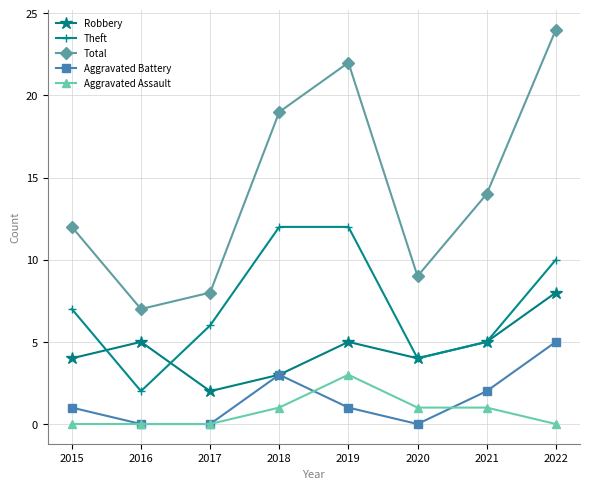

List the labels in order of Total value, largest first.

2022, 2019, 2018, 2021, 2015, 2020, 2017, 2016